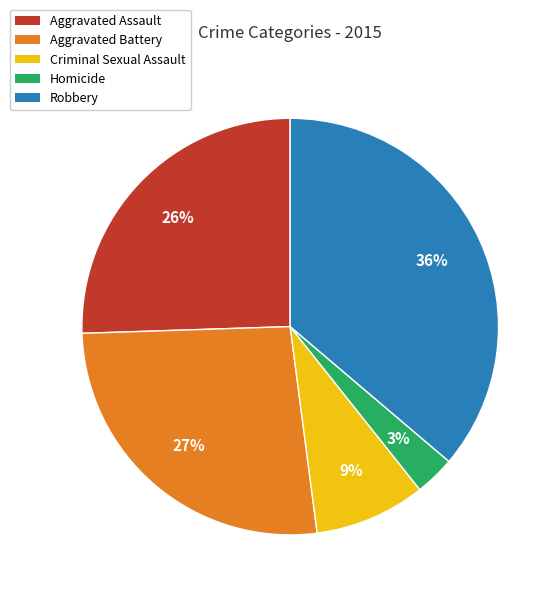

Which has a higher value, Aggravated Battery or Robbery?

Robbery